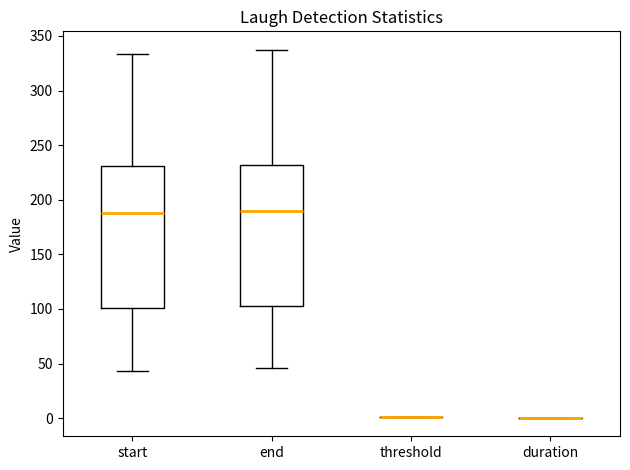

Reading left to right, transcribe this box plot: for each box, give where its median line is, the range the box spans, and where its two whiskers end, as read against the y-axis. The values are not printed on the chart, so give them approximately, as read against the axis.

start: median 190, box 100 to 230, whiskers 45 to 335
end: median 190, box 105 to 230, whiskers 45 to 335
threshold: box collapsed to a line at 0, whiskers 0 to 0
duration: box collapsed to a line at 0, whiskers 0 to 0